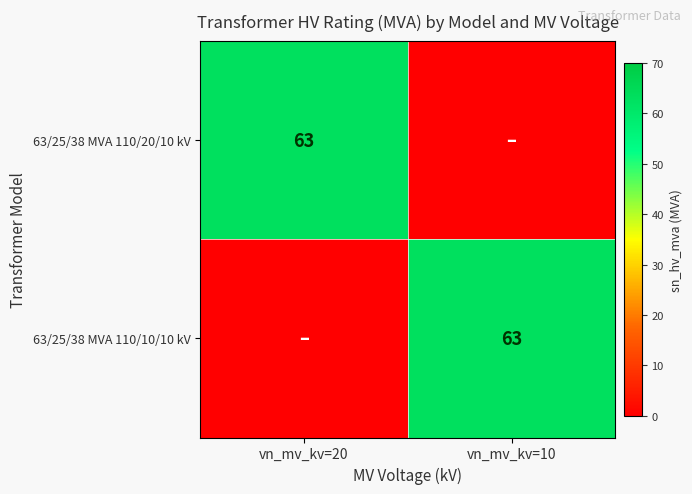

The value of 63/25/38 MVA 110/10/10 kV at vn_mv_kv=10 is 98. True or false?

False